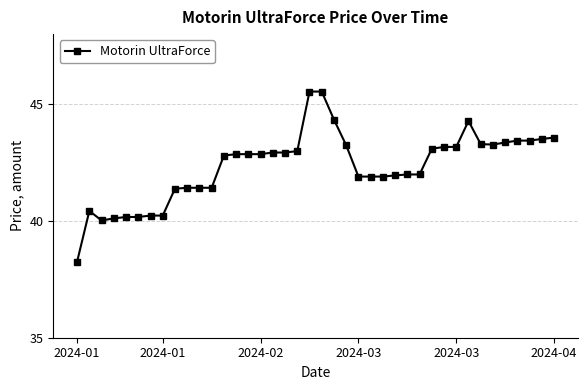

True or false: there are more than 0 points higher than both neighbors.

True